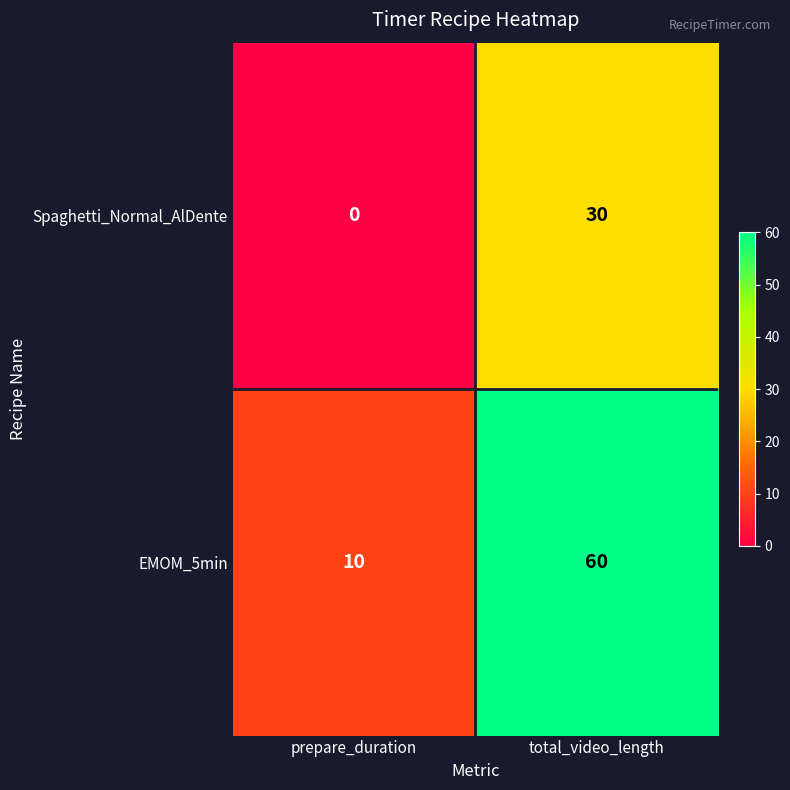

Reading left to right, extract all data points from this chart.

Spaghetti_Normal_AlDente: prepare_duration=0	total_video_length=30
EMOM_5min: prepare_duration=10	total_video_length=60